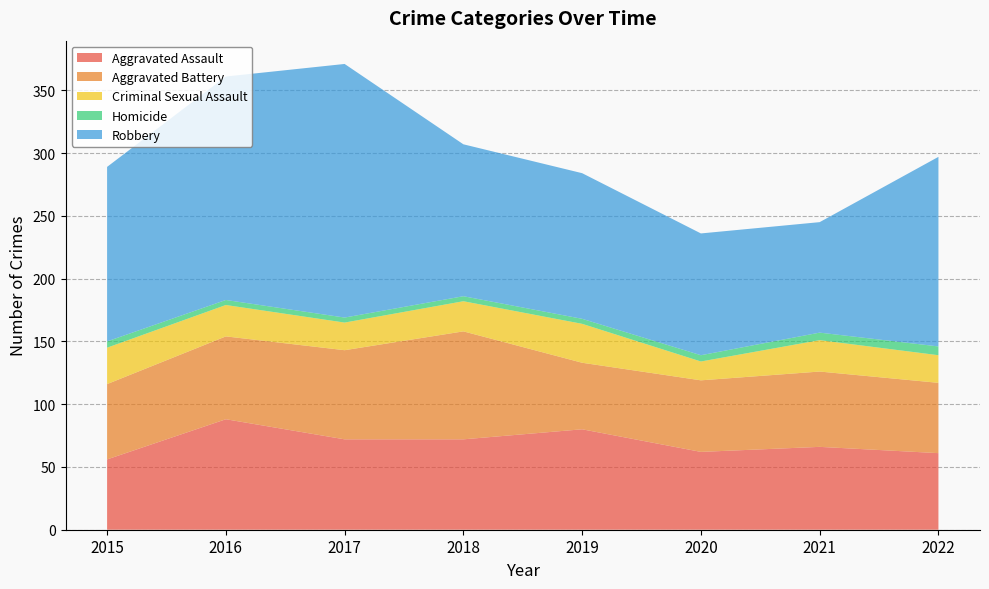

Reading left to right, transcribe all the data shown in this chart.

Aggravated Assault: 56	88	72	72	80	62	66	61
Aggravated Battery: 60	66	71	86	53	57	60	56
Criminal Sexual Assault: 29	25	22	24	31	15	25	22
Homicide: 5	4	4	4	4	5	6	7
Robbery: 139	178	202	121	116	97	88	151